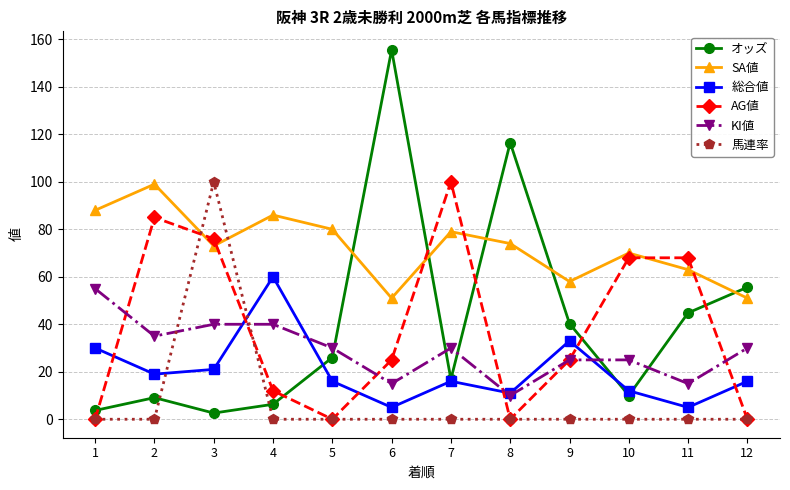

What are all the series names shown in the legend?

オッズ, SA値, 総合値, AG値, KI値, 馬連率